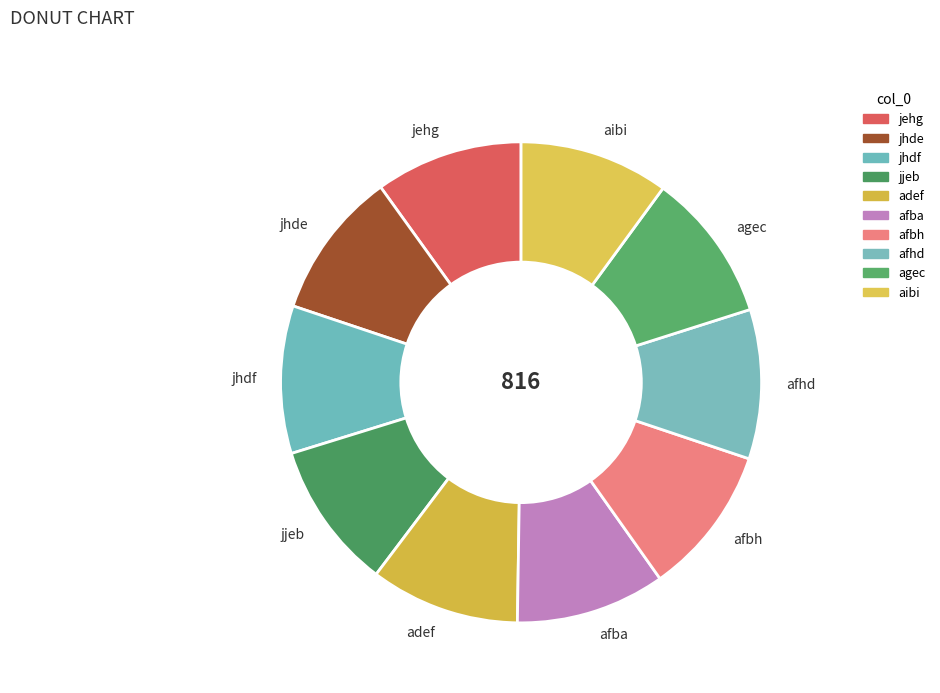

Is it true that afbh is 10% of the pie?

True